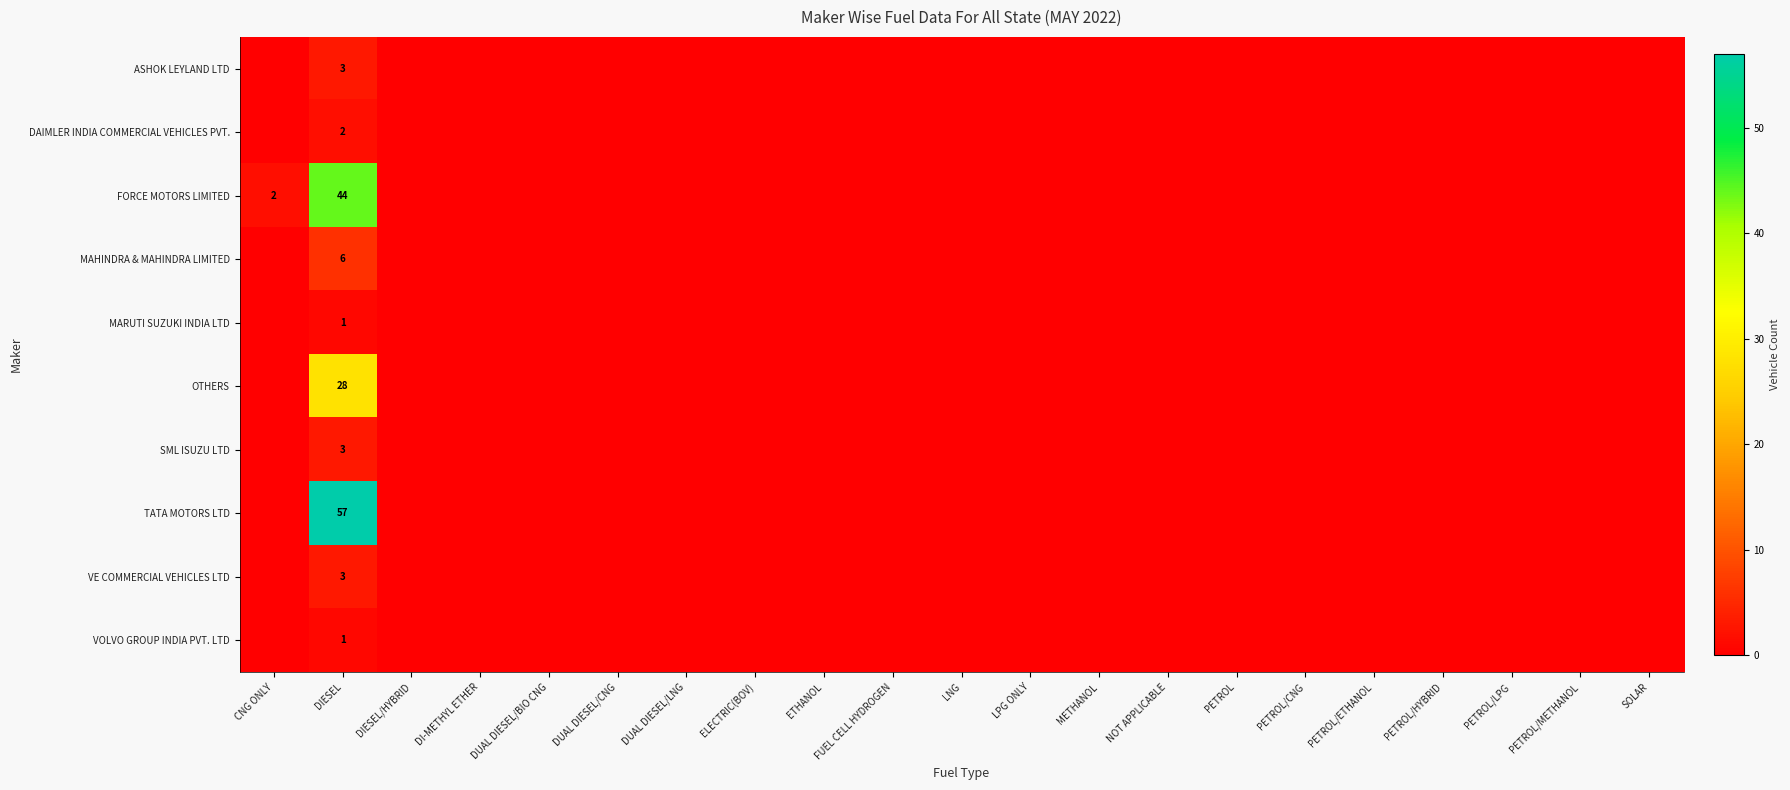

What is the total value across all series at DIESEL?

148